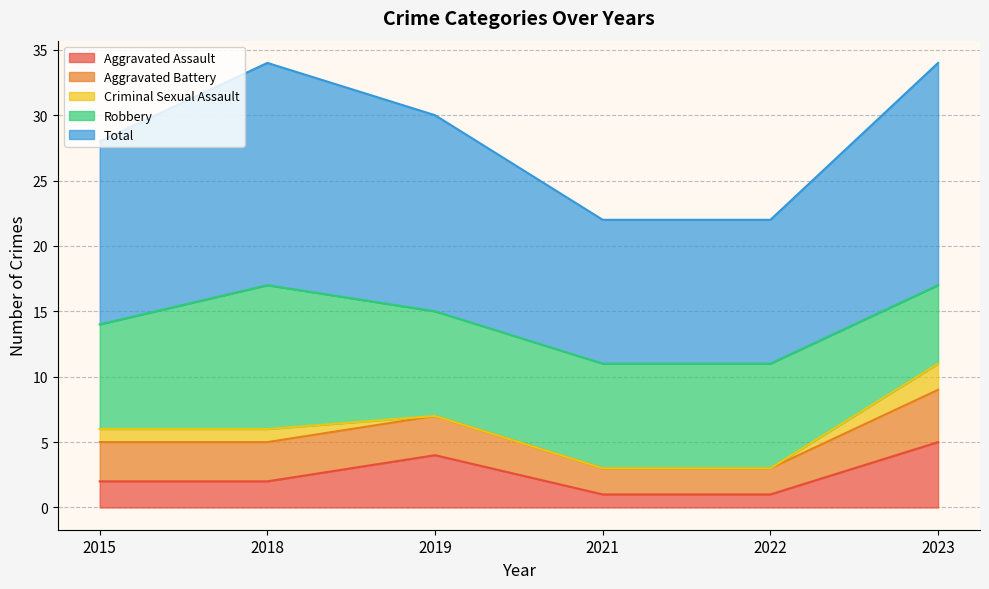

In Total, how many points are higher than both neighbors (excluding endpoints)?

1